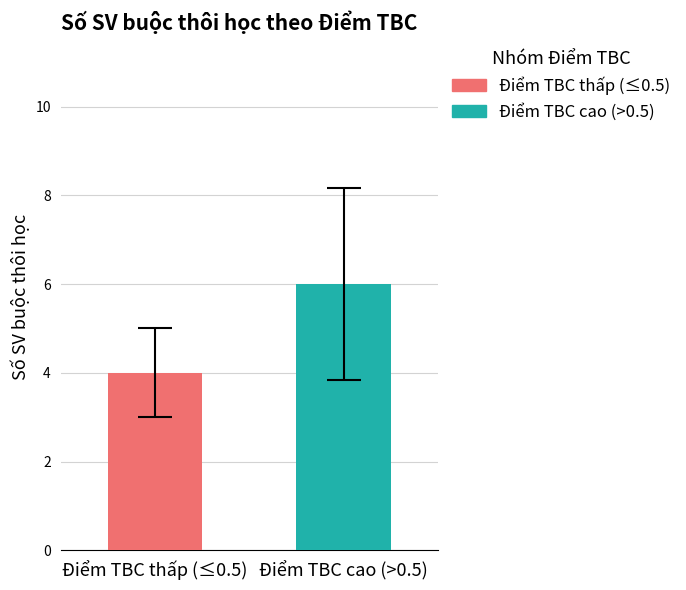

Rank the series by their maximum value, from lowest to highest.

Điểm TBC thấp (≤0.5), Điểm TBC cao (>0.5)